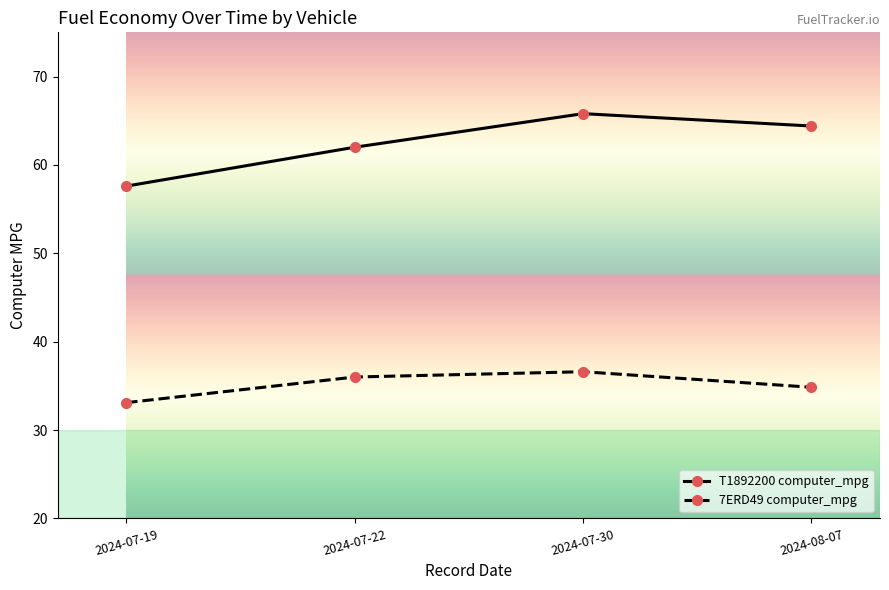

Which category has the highest value in the 7ERD49 computer_mpg series?

2024-07-30